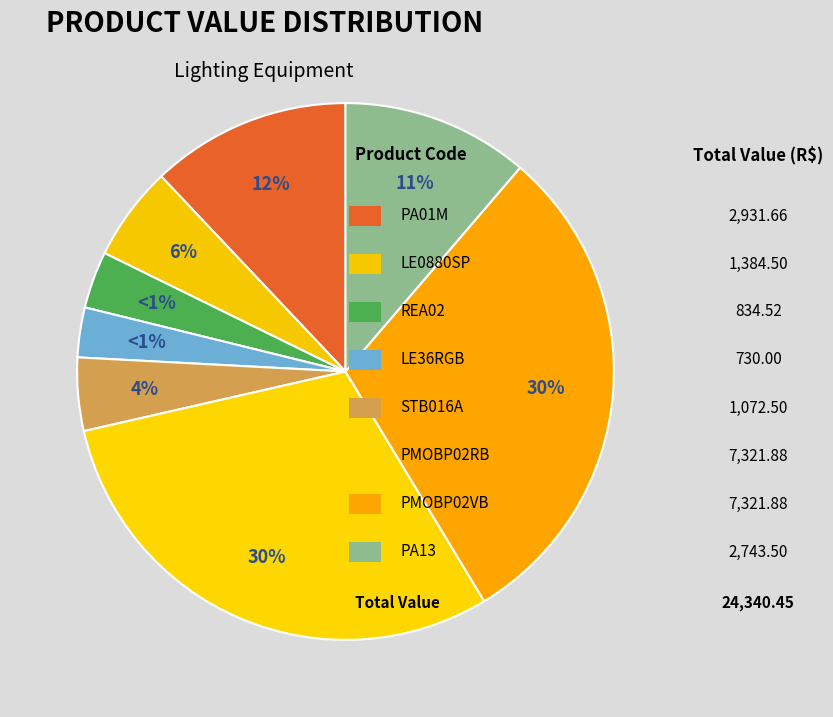

To the nearest percent, what is the combined percentage of STB016A and LE36RGB?

7%